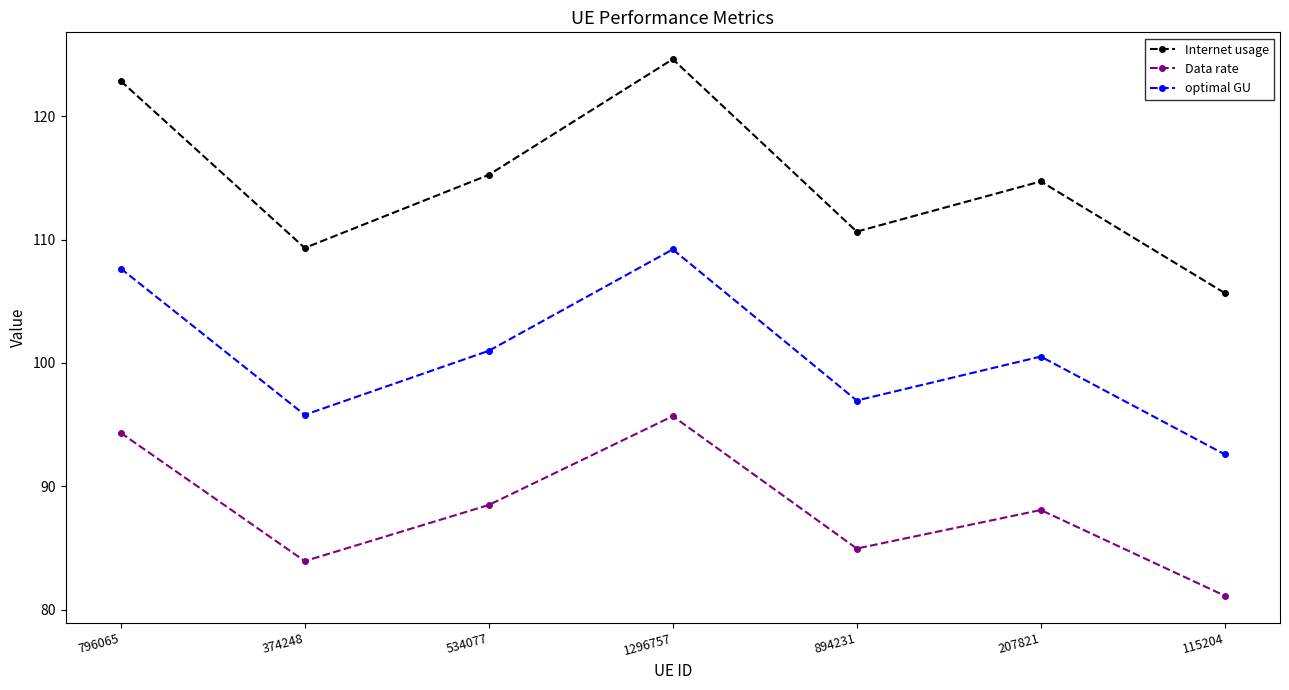

True or false: Data rate and Internet usage intersect in this chart.

False